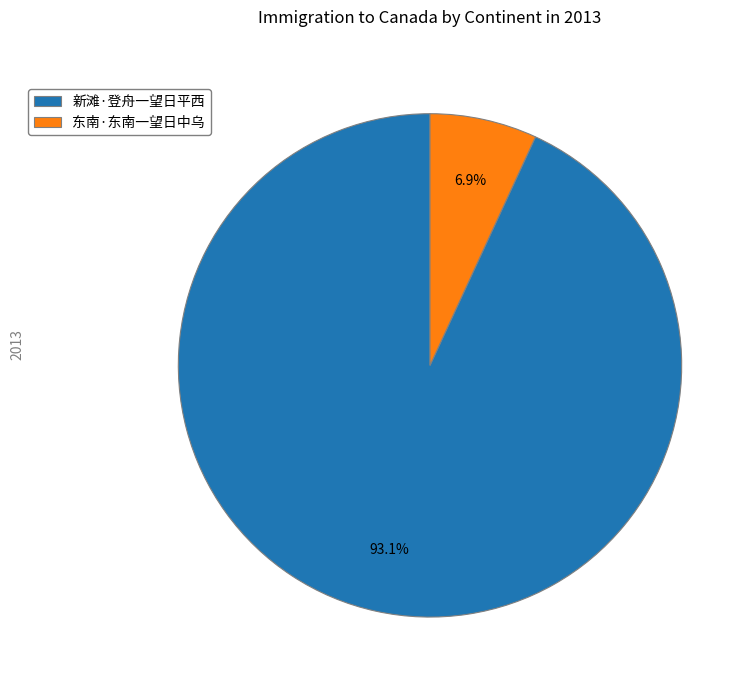

How many slices are in this pie chart?

2